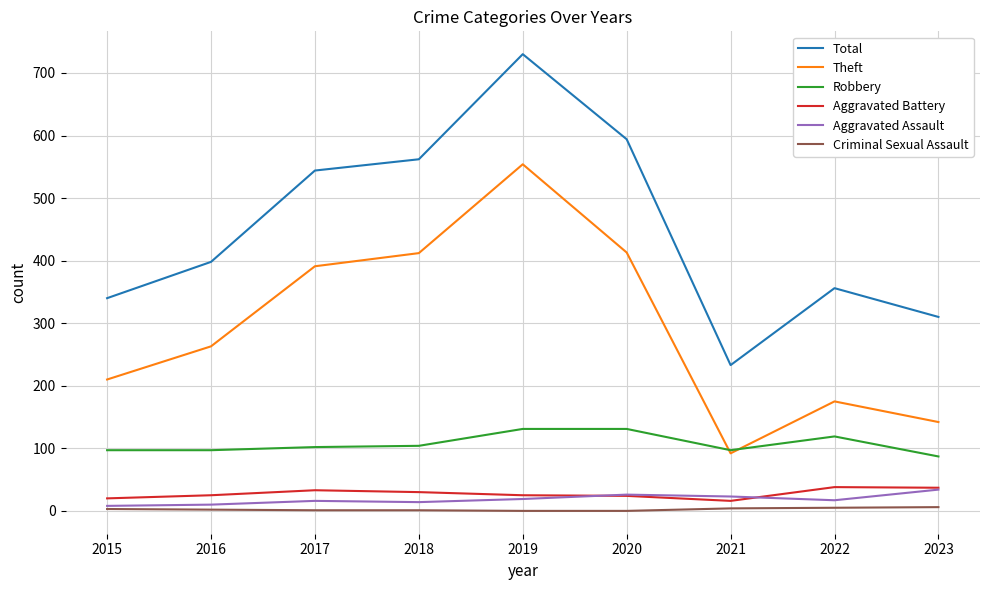

Between 2017 and 2023, which series saw the biggest shift?

Theft